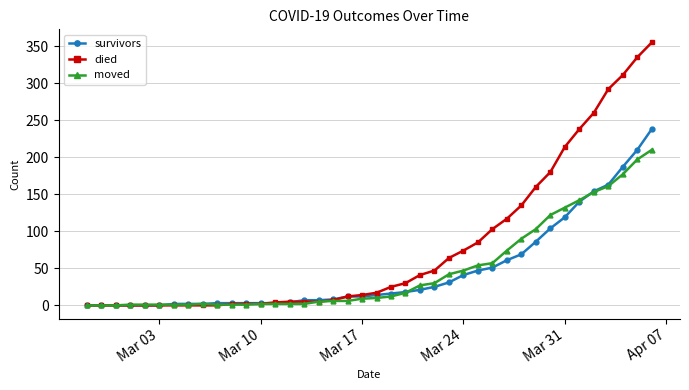

True or false: moved has more than 0 interior local peaks.

True